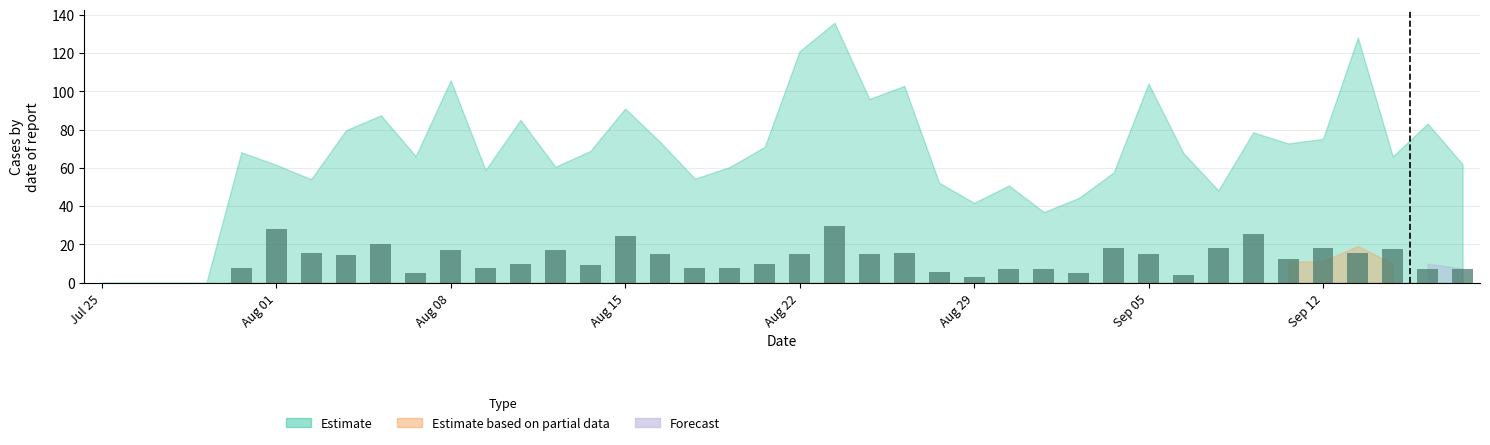

What is the maximum value shown in the chart?

29.7